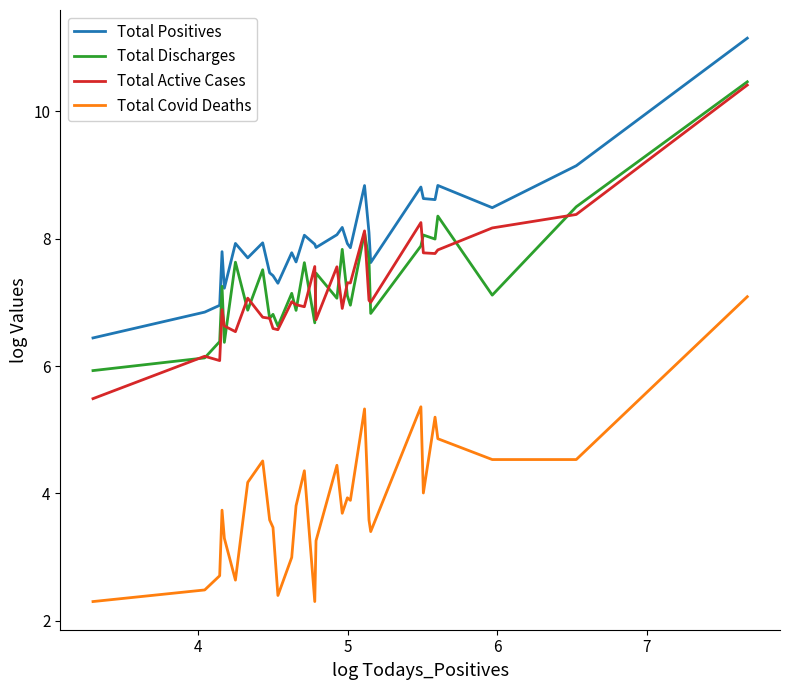

What is the sum of all Total Discharges values?

220.0